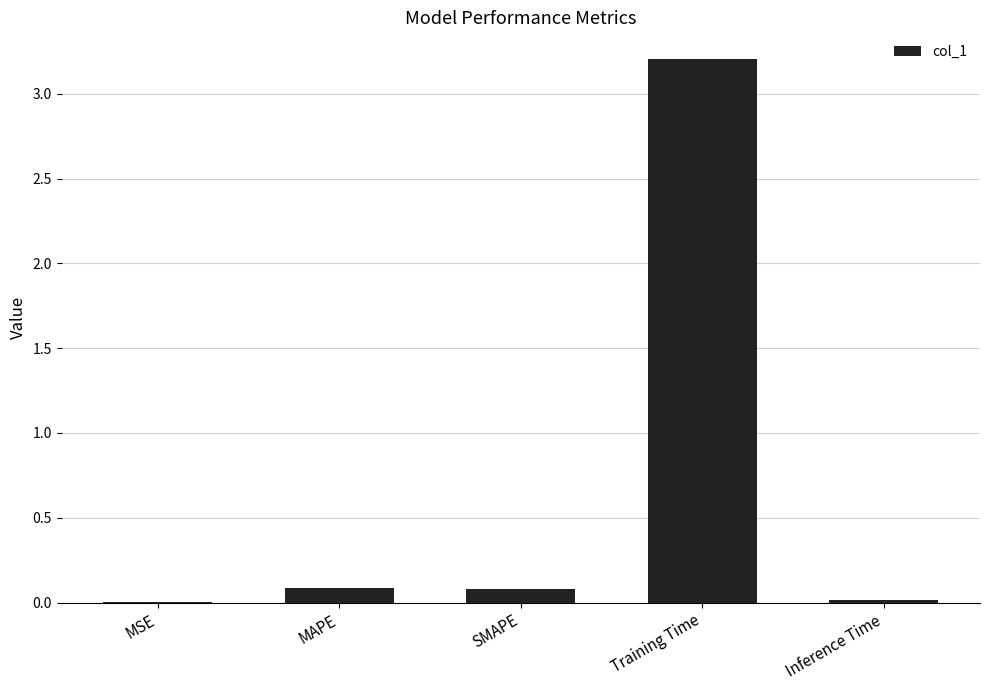

What is the sum of all values?

3.4